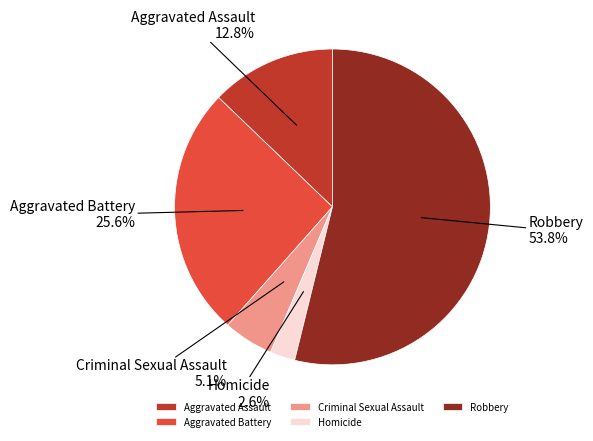

What is the majority slice?

Robbery